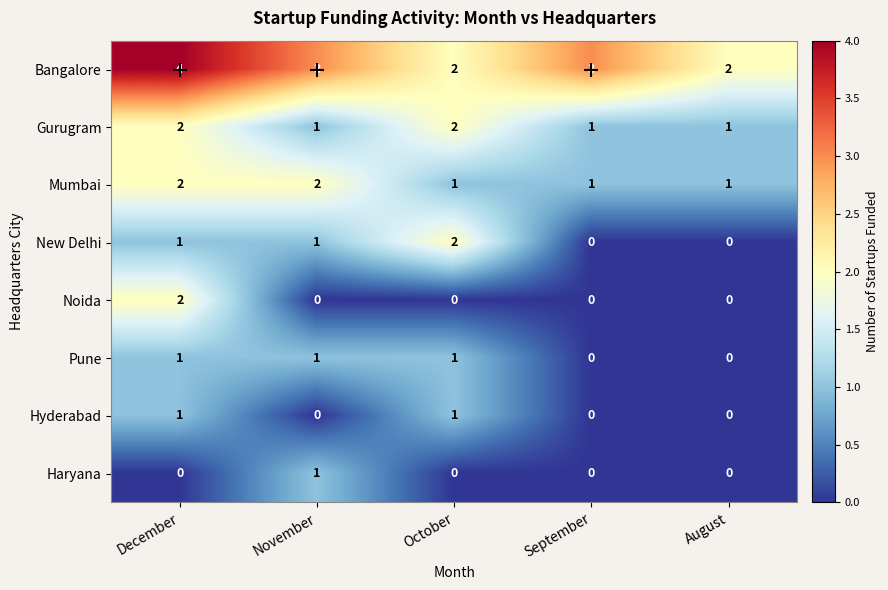

At which label does Bangalore first exceed 3?

December